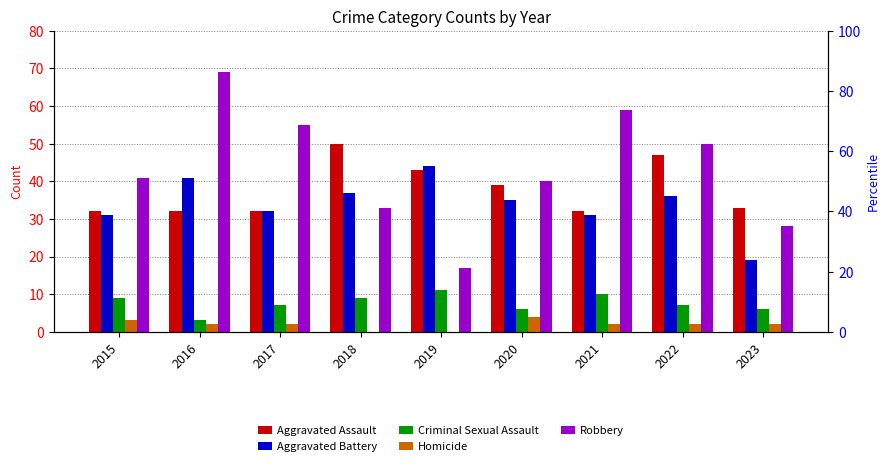

What is the sum of all Homicide values?

17